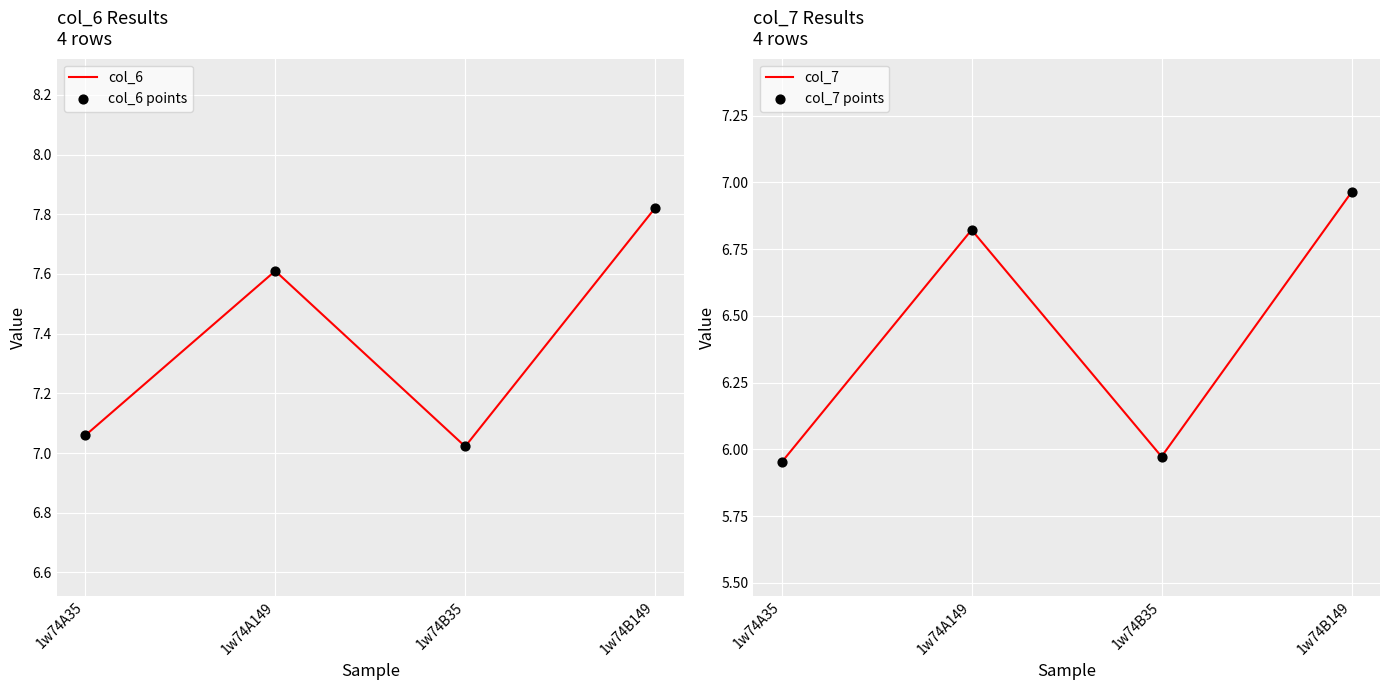

What is the total value across all series at 1w74A149?

28.9